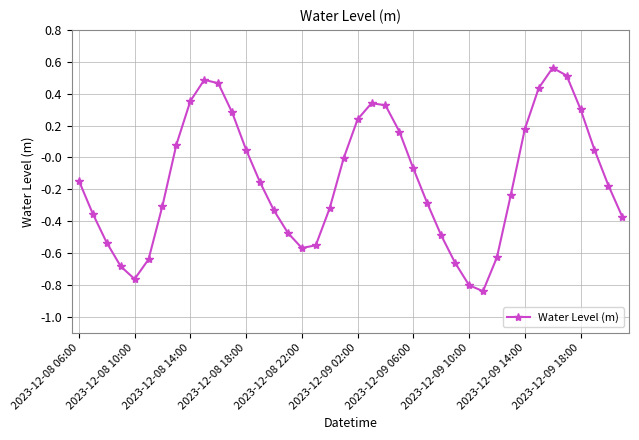

How many points are higher than both their immediate neighbors (excluding endpoints)?

3